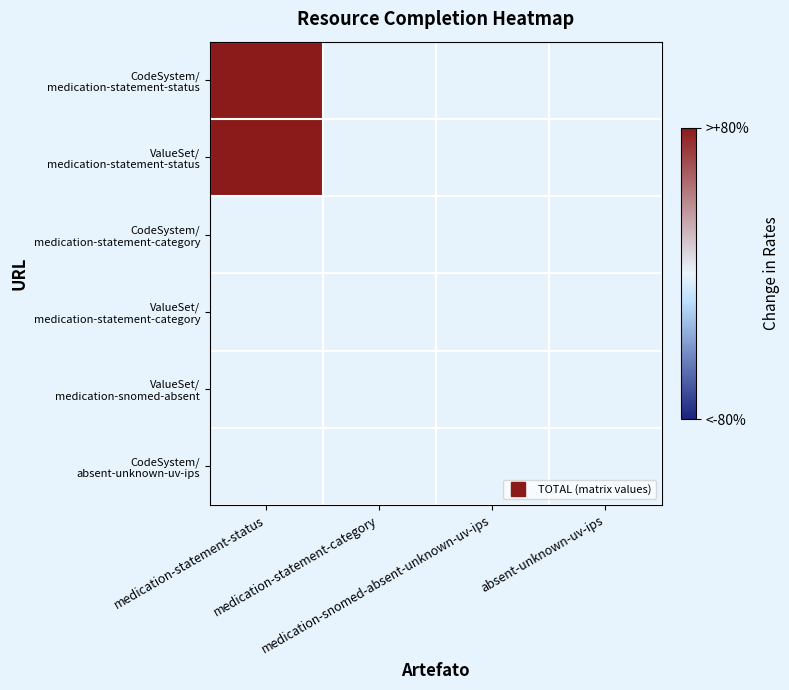

At medication-statement-category, list the series in order from smallest to largest.

CodeSystem/ medication-statement-status, ValueSet/ medication-statement-status, CodeSystem/ medication-statement-category, ValueSet/ medication-statement-category, ValueSet/ medication-snomed-absent, CodeSystem/ absent-unknown-uv-ips